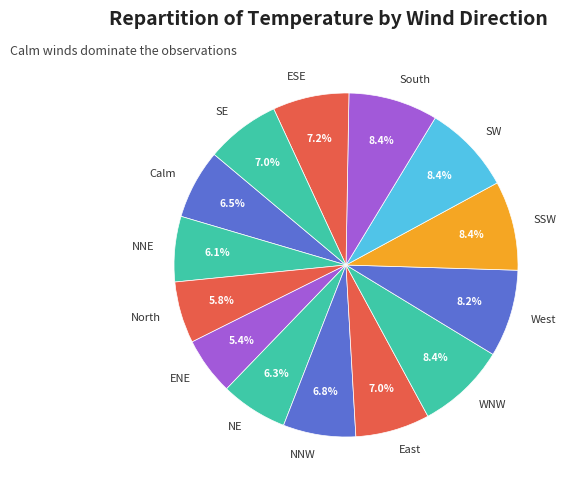

To the nearest percent, what is the average slice percentage?

7%